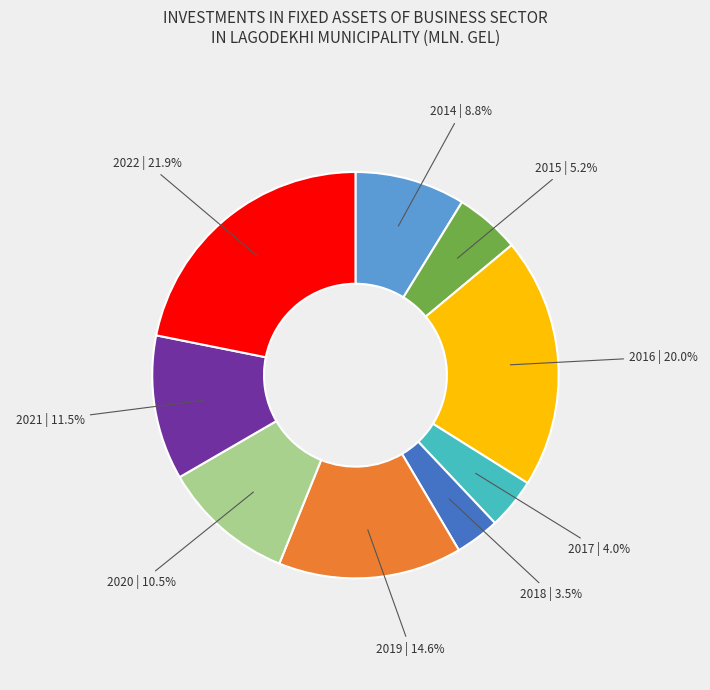

Is there any slice that represents more than half of the pie?

No